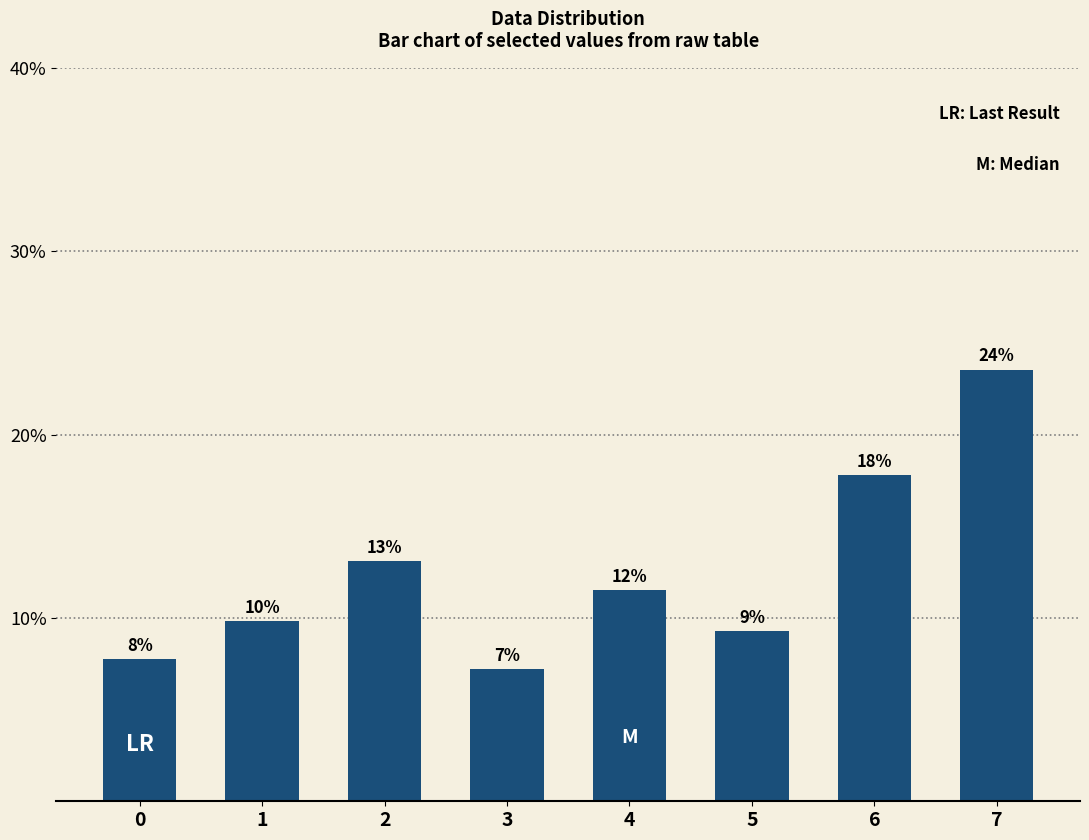

The chart shows a value of 4.0 at 5. True or false?

False